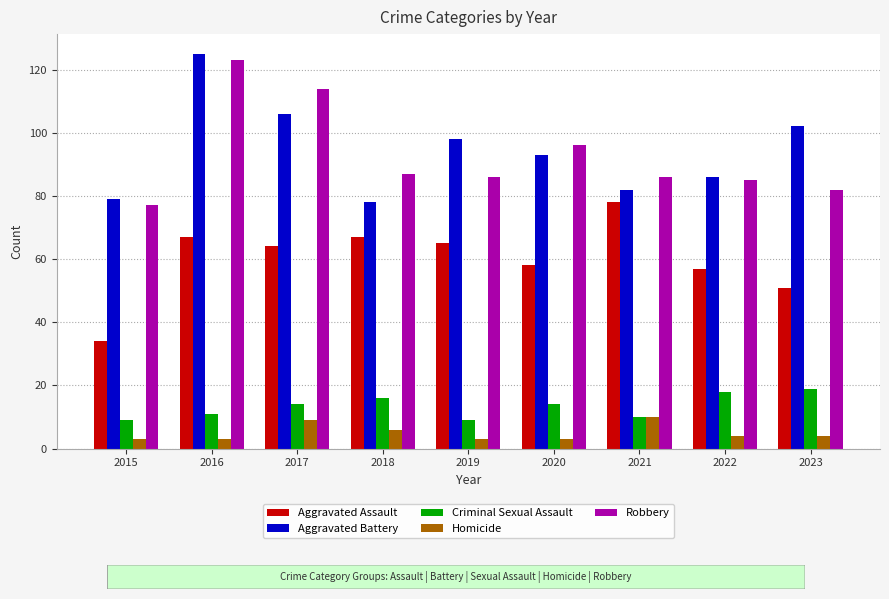

What is the value of the Homicide bar at the 2nd from the left?

3